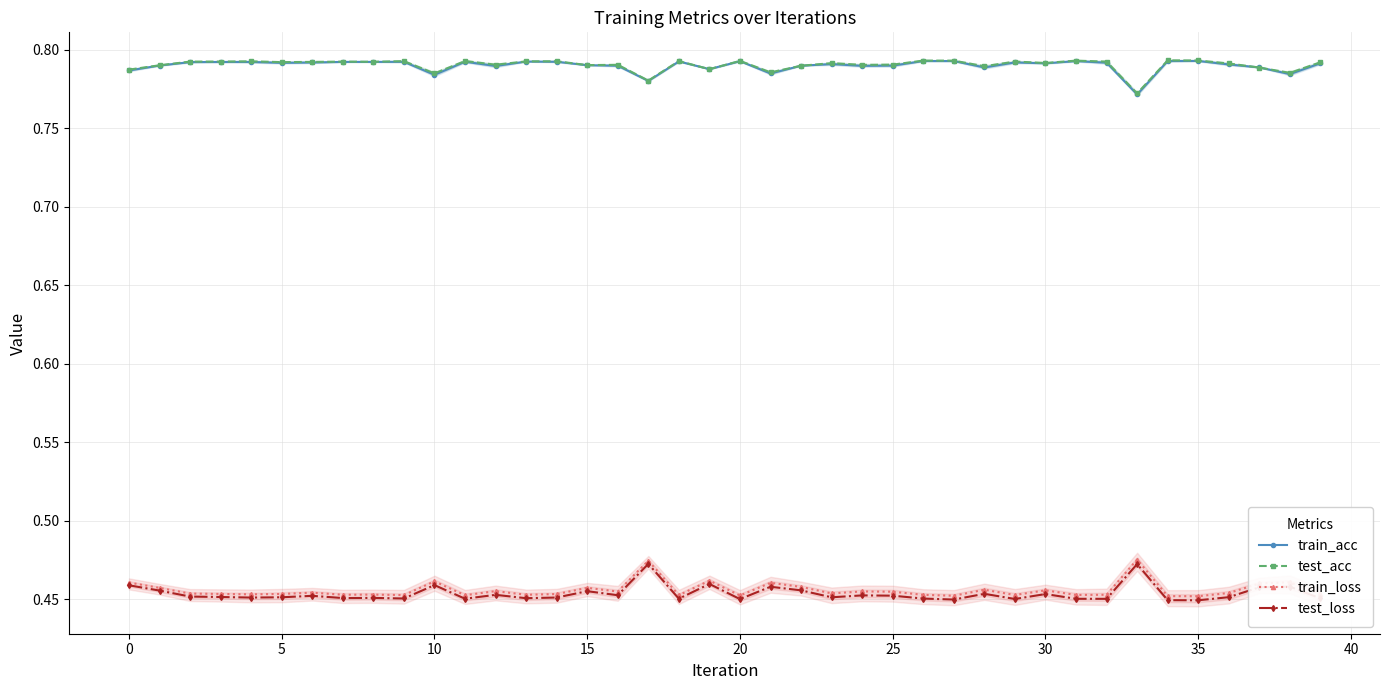

Rank the series at 13 from lowest to highest value.

test_loss, train_loss, train_acc, test_acc